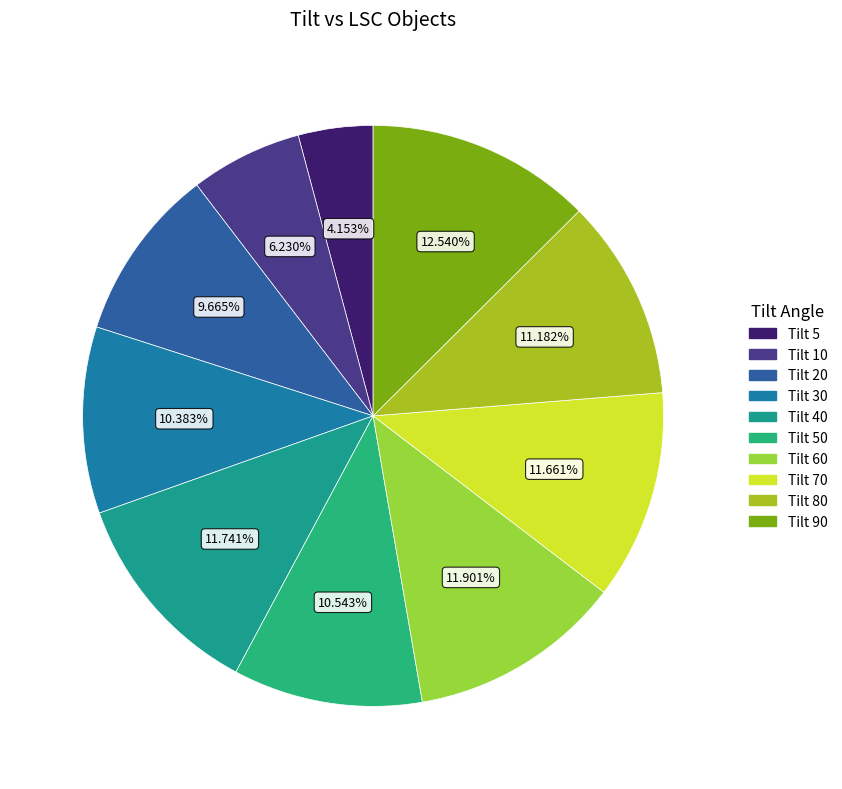

What is the largest slice in the pie chart?

Tilt 90